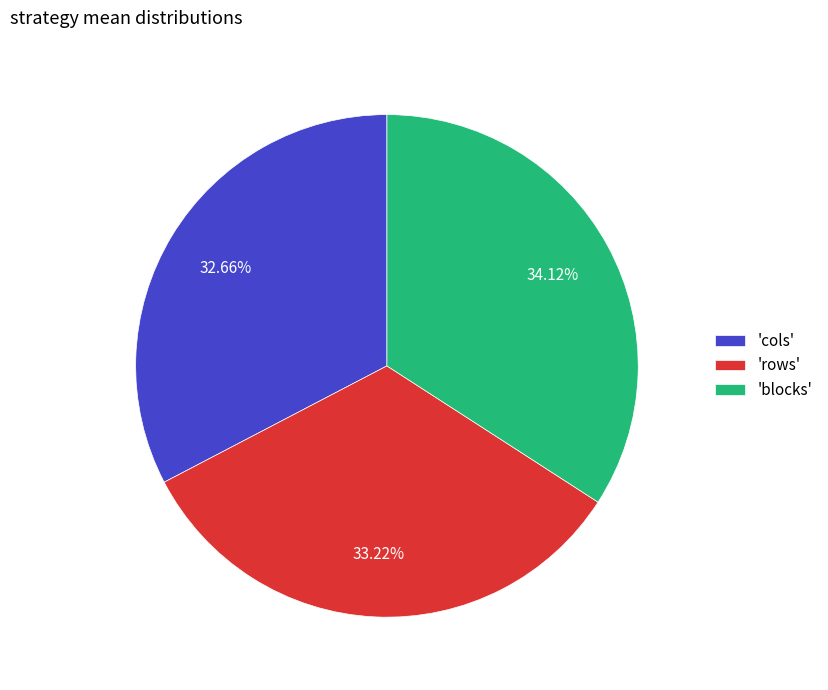

Is 'blocks' the majority of the pie?

No